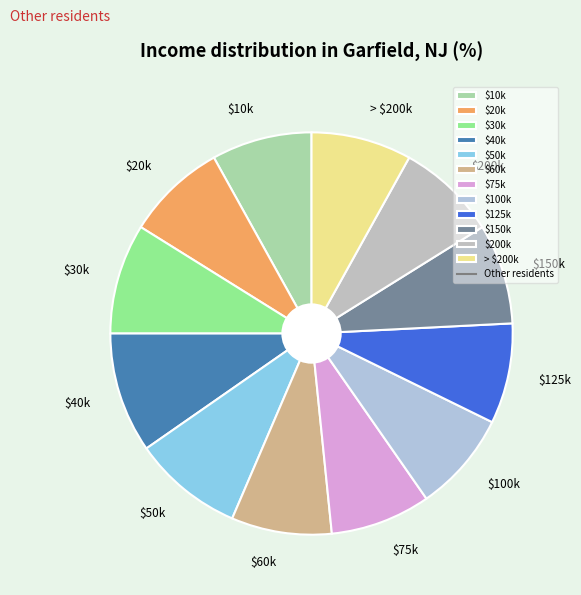

Is there any slice that represents more than half of the pie?

No